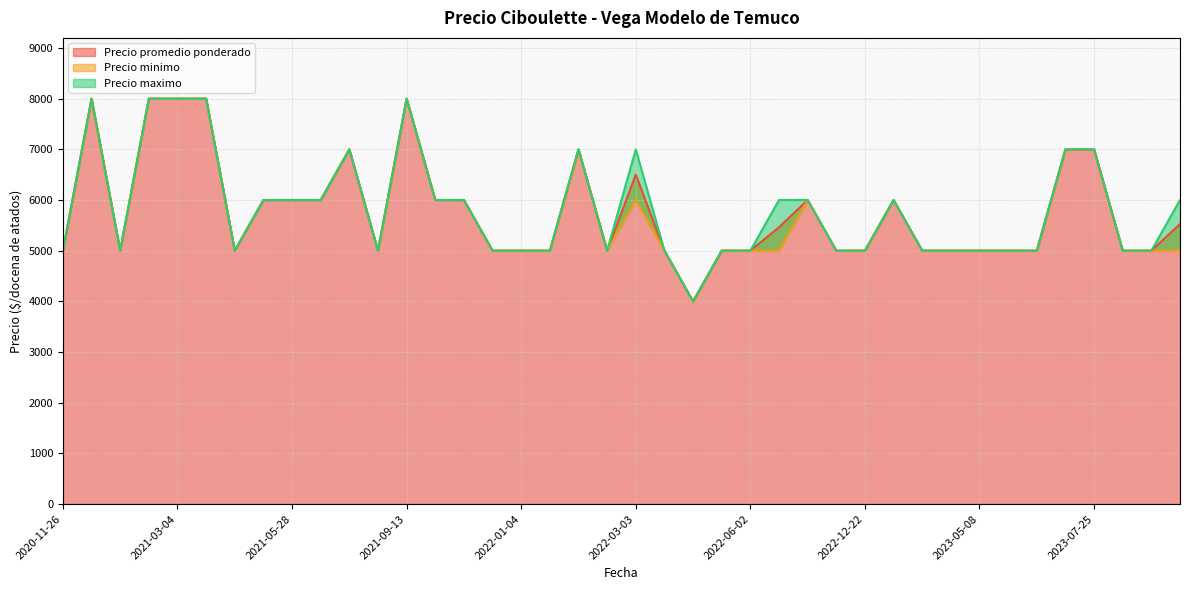

Reading left to right, list all the values displayed in this chart.

Precio promedio ponderado: 2020-11-26=5000	2020-11-27=8000	2020-12-21=5000	2020-12-29=8000	2021-03-04=8000	2021-03-16=8000	2021-03-19=5000	2021-05-05=6000	2021-05-28=6000	2021-06-08=6000	2021-08-19=7000	2021-08-23=5000	2021-09-13=8000	2021-10-21=6000	2021-11-19=6000	2021-12-29=5000	2022-01-04=5000	2022-02-03=5000	2022-02-08=7000	2022-02-11=5000	2022-03-03=6500	2022-03-17=5000	2022-04-29=4000	2022-05-27=5000	2022-06-02=5000	2022-11-03=5462	2022-12-02=6000	2022-12-20=5000	2022-12-22=5000	2023-01-24=6000	2023-03-10=5000	2023-03-27=5000	2023-05-08=5000	2023-06-08=5000	2023-06-29=5000	2023-07-24=7000	2023-07-25=7000	2023-07-26=5000	2023-08-28=5000	2023-09-01=5526
Precio minimo: 2020-11-26=5000	2020-11-27=8000	2020-12-21=5000	2020-12-29=8000	2021-03-04=8000	2021-03-16=8000	2021-03-19=5000	2021-05-05=6000	2021-05-28=6000	2021-06-08=6000	2021-08-19=7000	2021-08-23=5000	2021-09-13=8000	2021-10-21=6000	2021-11-19=6000	2021-12-29=5000	2022-01-04=5000	2022-02-03=5000	2022-02-08=7000	2022-02-11=5000	2022-03-03=6000	2022-03-17=5000	2022-04-29=4000	2022-05-27=5000	2022-06-02=5000	2022-11-03=5000	2022-12-02=6000	2022-12-20=5000	2022-12-22=5000	2023-01-24=6000	2023-03-10=5000	2023-03-27=5000	2023-05-08=5000	2023-06-08=5000	2023-06-29=5000	2023-07-24=7000	2023-07-25=7000	2023-07-26=5000	2023-08-28=5000	2023-09-01=5000
Precio maximo: 2020-11-26=5000	2020-11-27=8000	2020-12-21=5000	2020-12-29=8000	2021-03-04=8000	2021-03-16=8000	2021-03-19=5000	2021-05-05=6000	2021-05-28=6000	2021-06-08=6000	2021-08-19=7000	2021-08-23=5000	2021-09-13=8000	2021-10-21=6000	2021-11-19=6000	2021-12-29=5000	2022-01-04=5000	2022-02-03=5000	2022-02-08=7000	2022-02-11=5000	2022-03-03=7000	2022-03-17=5000	2022-04-29=4000	2022-05-27=5000	2022-06-02=5000	2022-11-03=6000	2022-12-02=6000	2022-12-20=5000	2022-12-22=5000	2023-01-24=6000	2023-03-10=5000	2023-03-27=5000	2023-05-08=5000	2023-06-08=5000	2023-06-29=5000	2023-07-24=7000	2023-07-25=7000	2023-07-26=5000	2023-08-28=5000	2023-09-01=6000